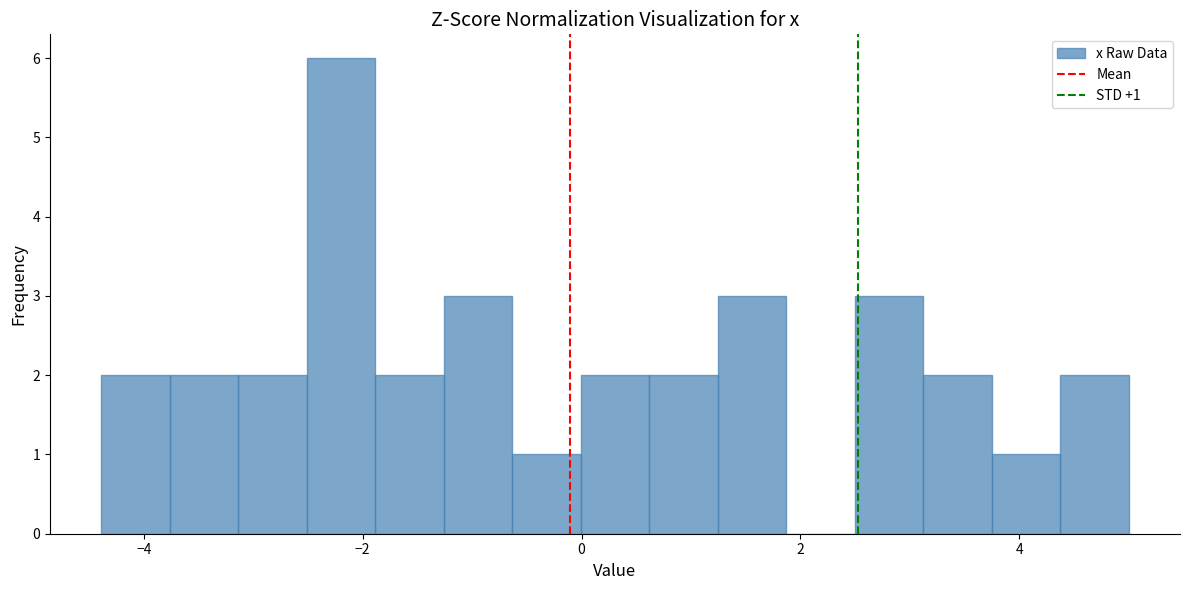

Read against the x-axis, roughly where is the centre of the tallest bar?

-2.2